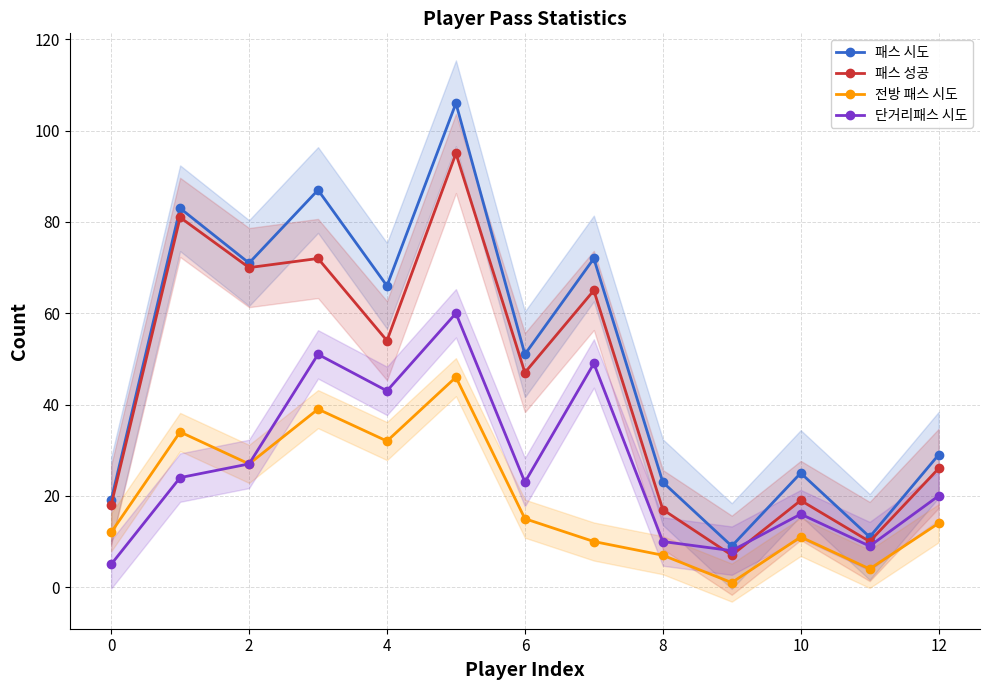

What is the total value across all series at 9?

25